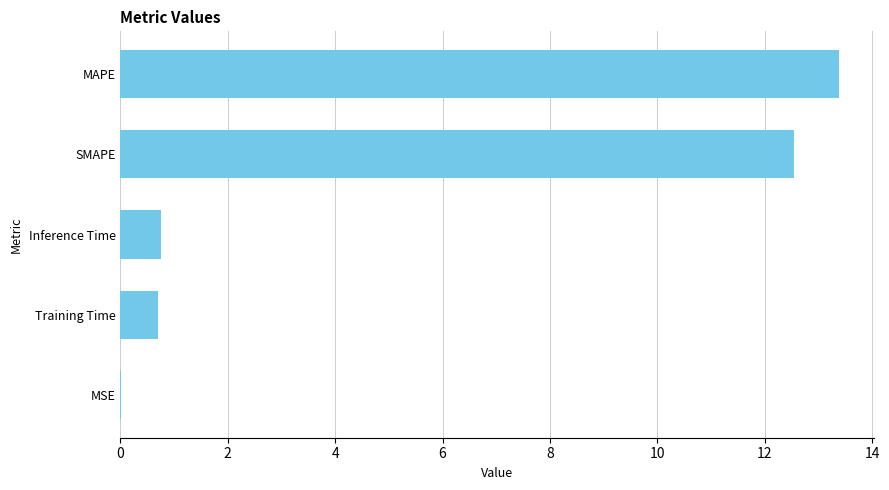

What is the maximum value shown in the chart?

13.4